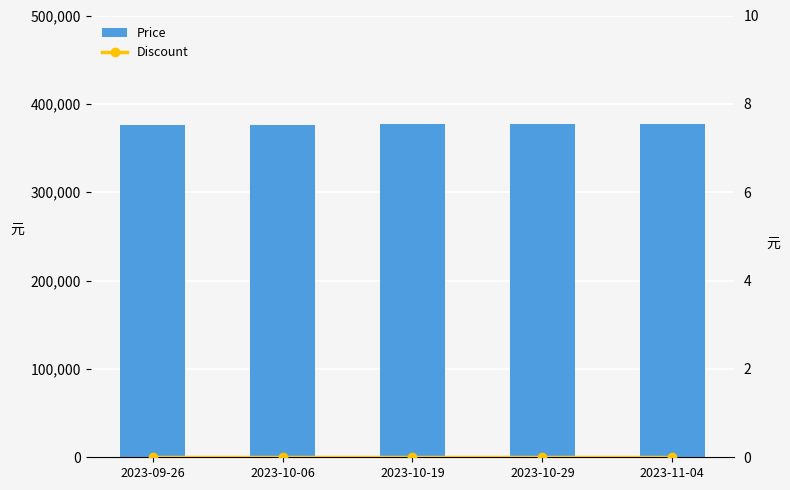

Reading left to right, transcribe all the data shown in this chart.

Price: 376000	376000	377000	377000	377000
Discount: 0	0	0	0	0